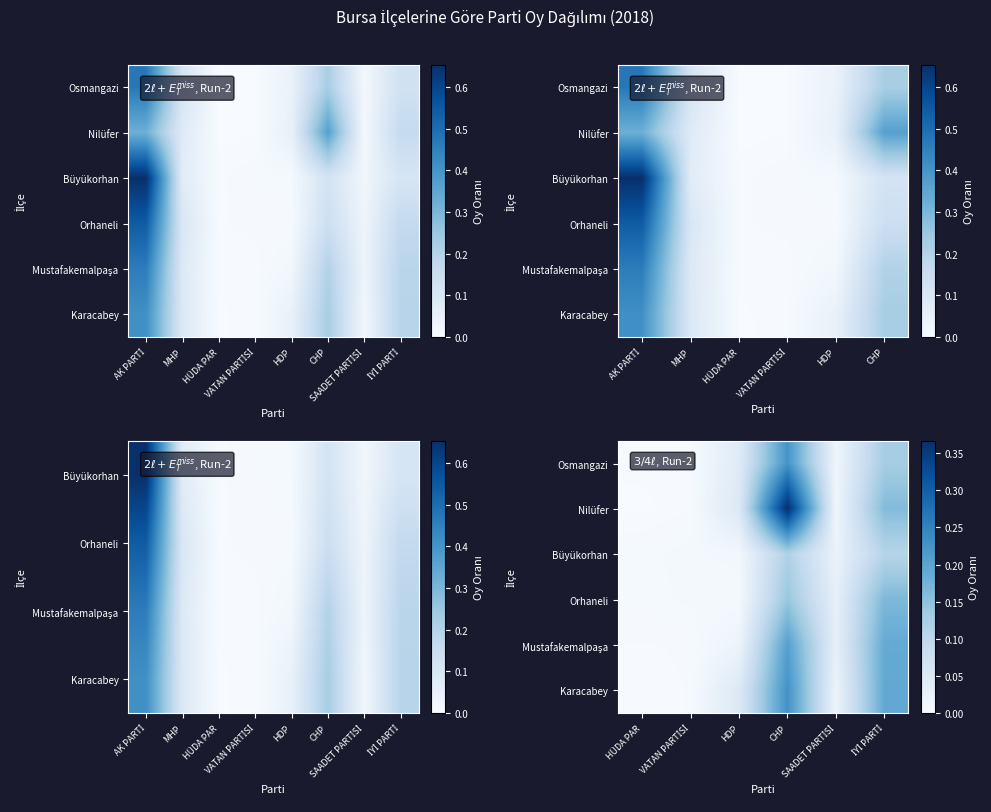

Is it true that Karacabey equals 0.1 at HDP?

False